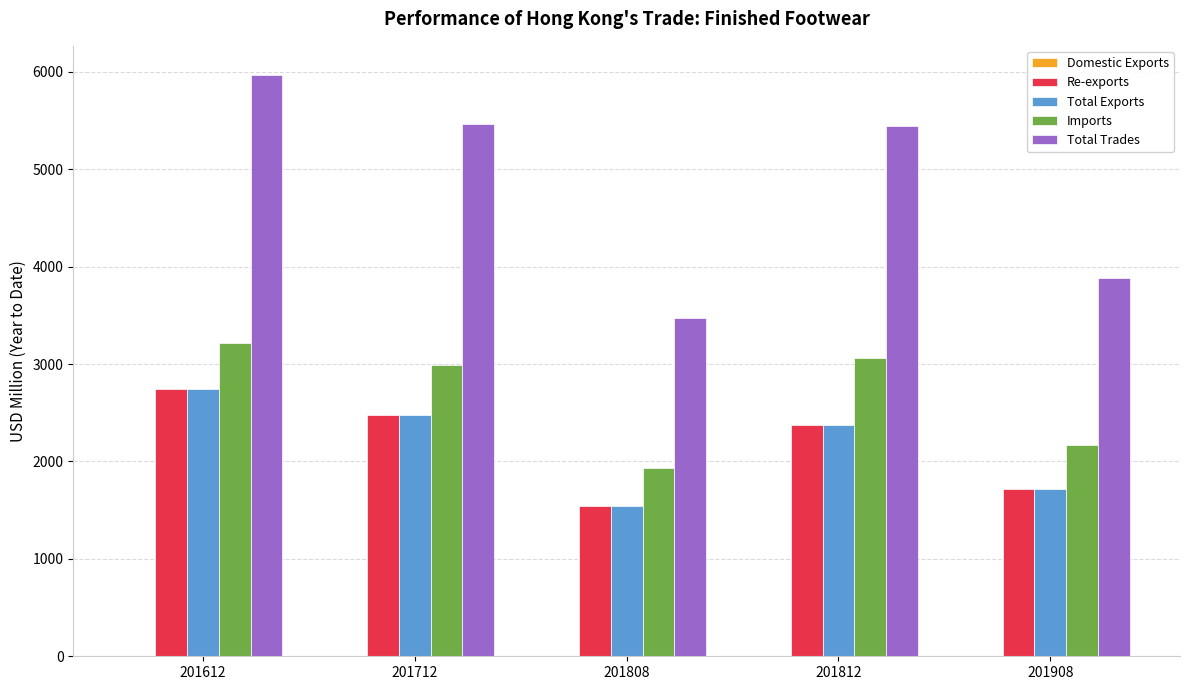

The value of Imports at 201712 is 4197.9. True or false?

False